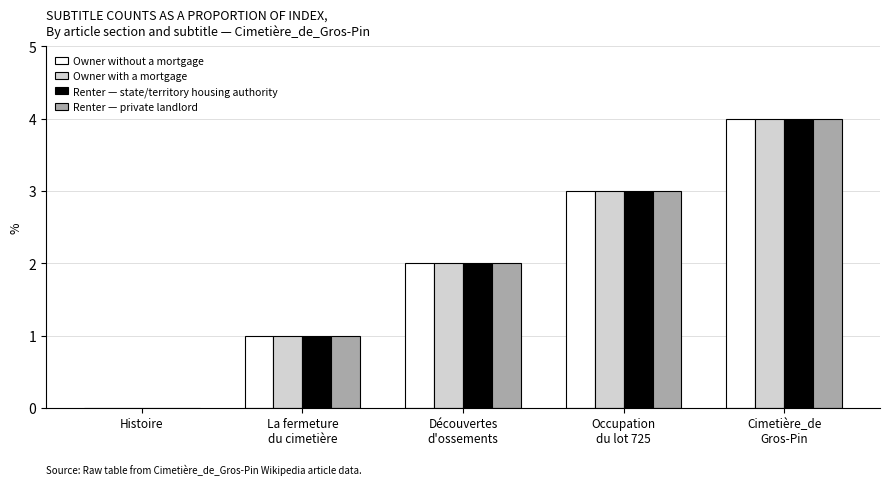

What is the greatest value displayed?

4